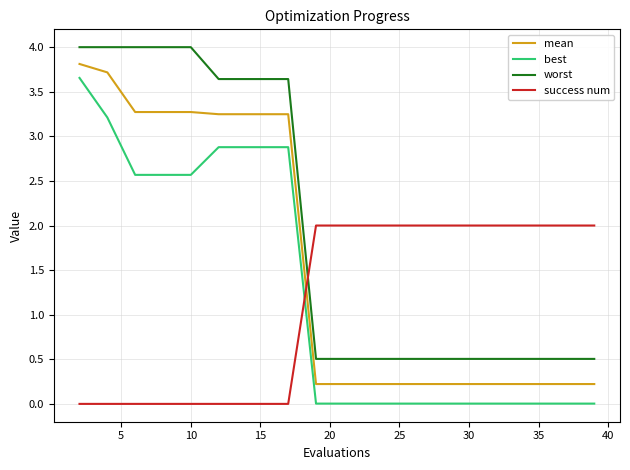

Which series has the largest total across all categories?

worst